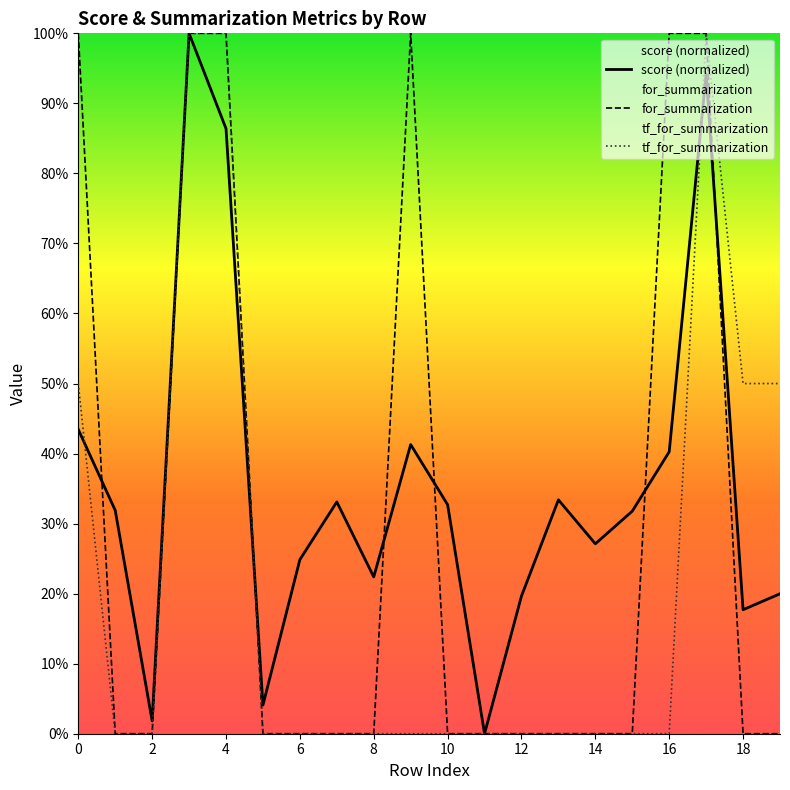

Rank the series at 11 from highest to lowest value.

score (normalized), for_summarization, tf_for_summarization